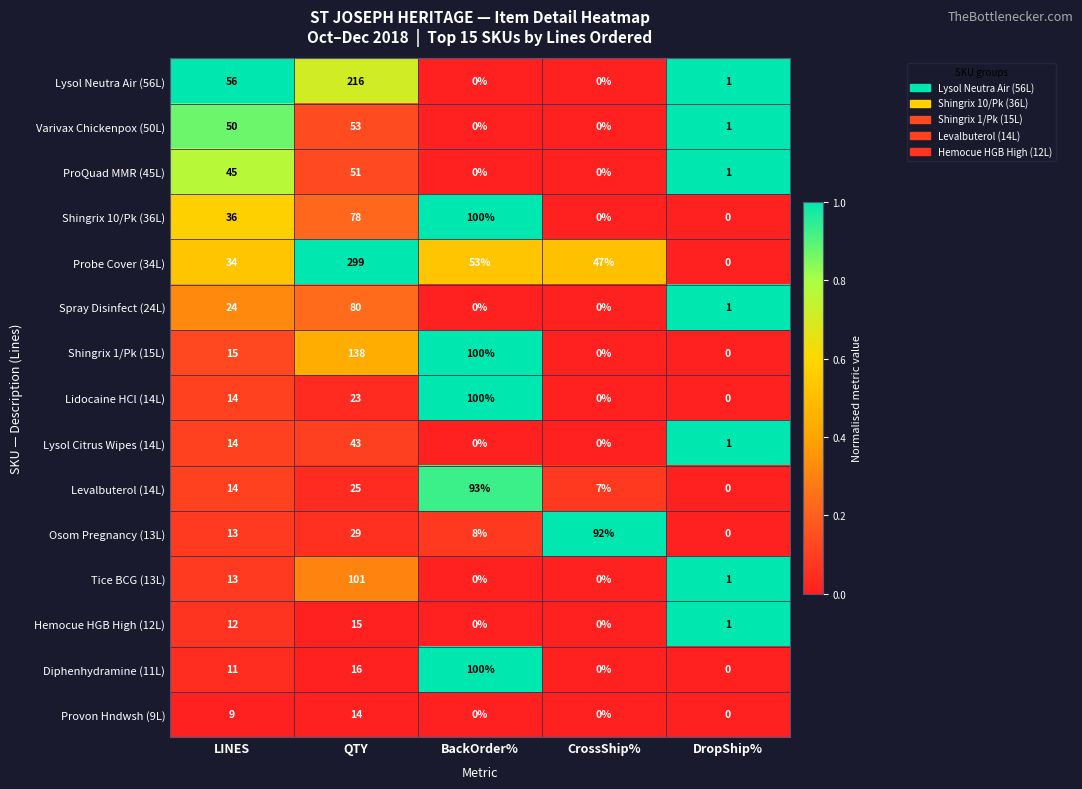

What is the difference between the highest and lowest values at CrossShip%?

92